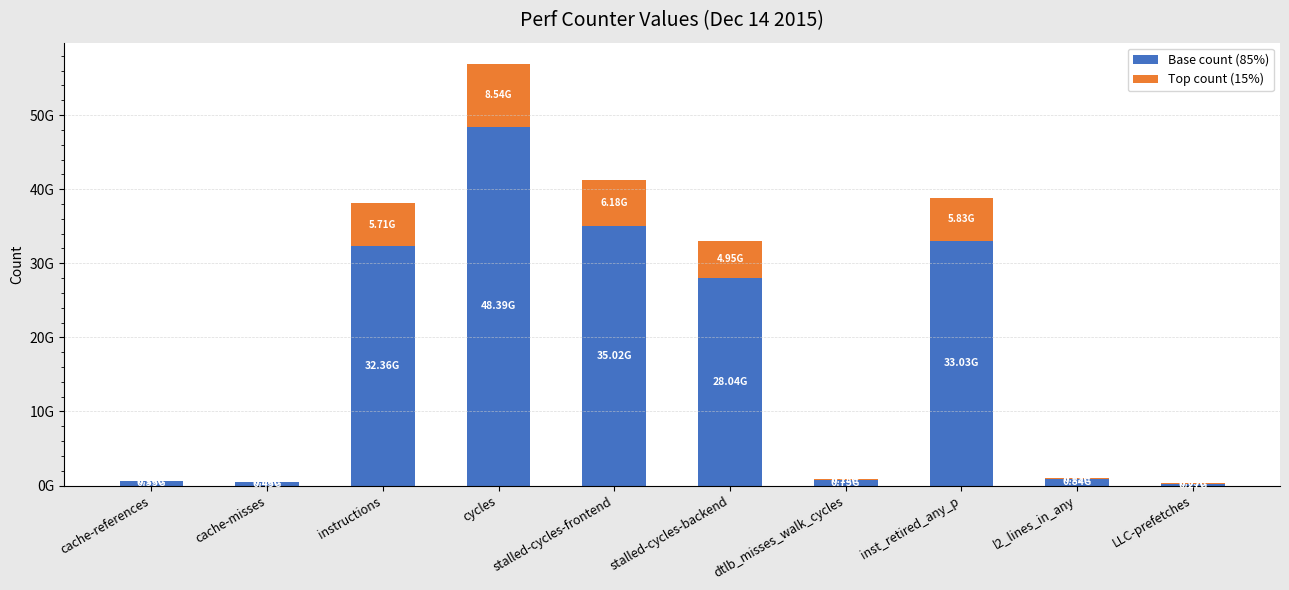

Are the bars horizontal?

No